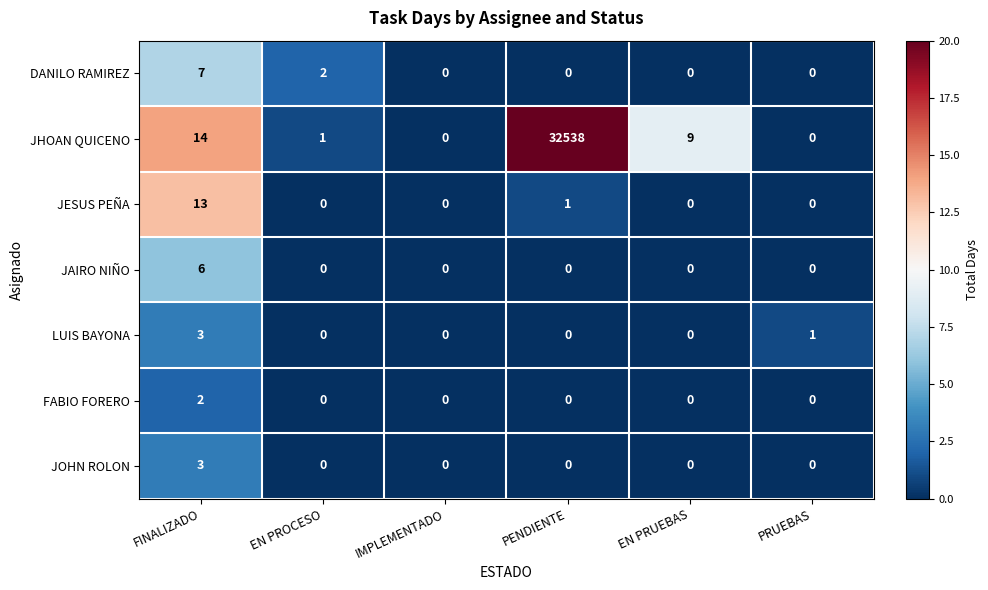

At which category is the sum across all series the highest?

PENDIENTE